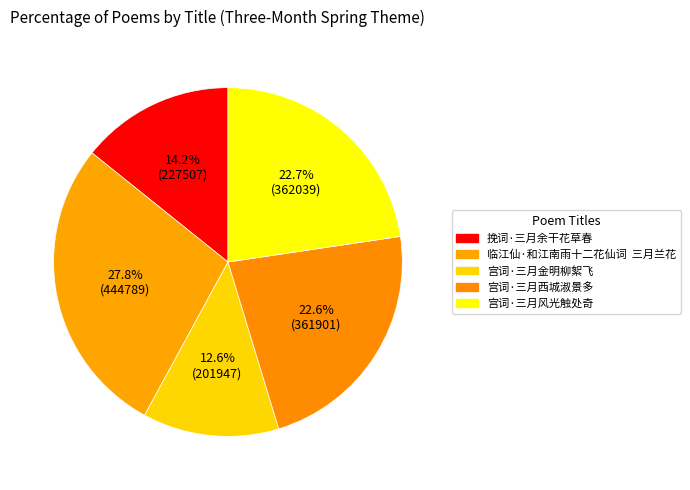

What portion of the pie excludes 宫词·三月金明柳絮飞?

87.4%